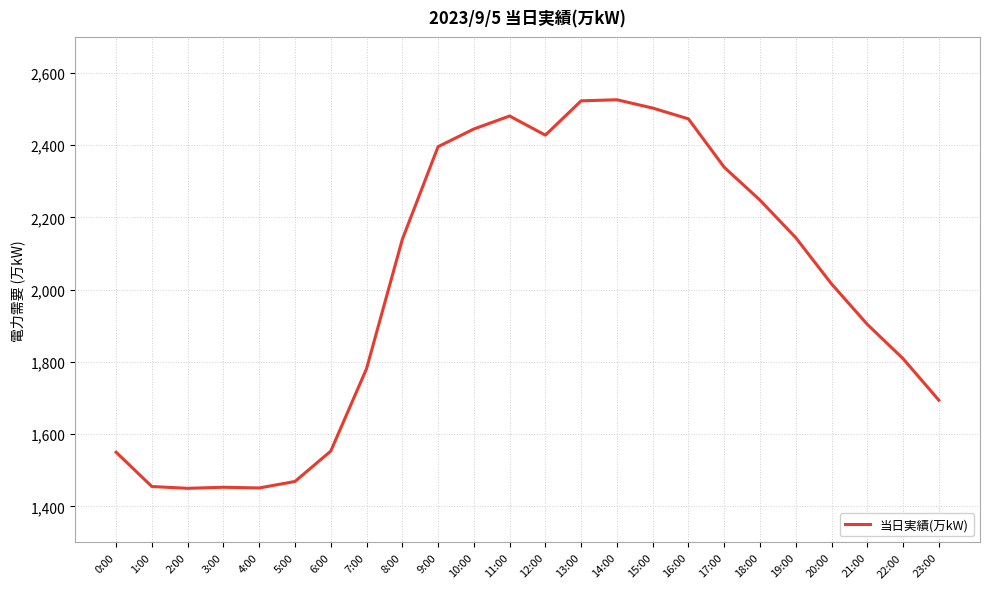

What is the greatest value displayed?

2526